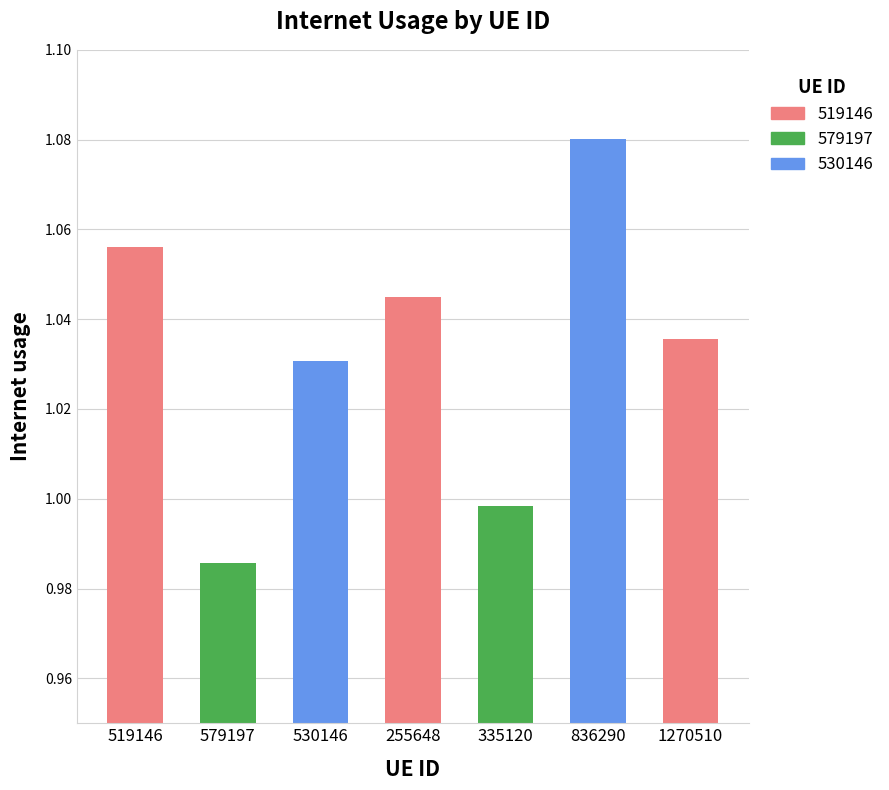

Which category has the highest value across all series?

836290